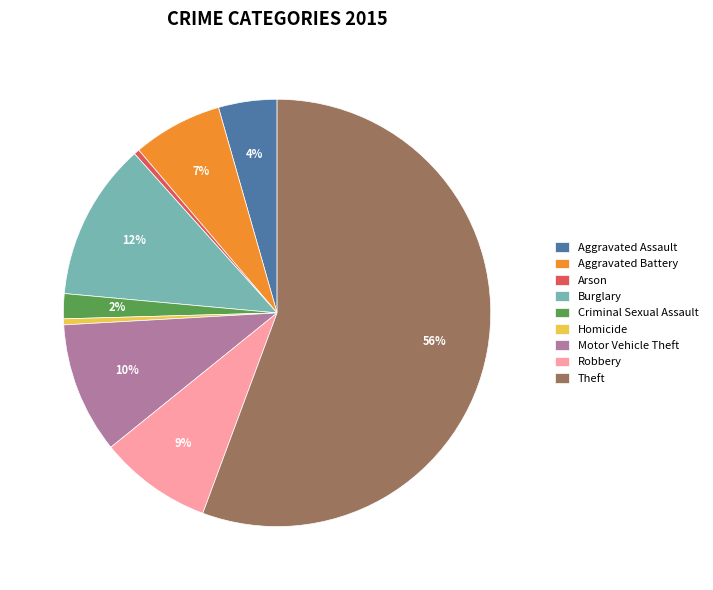

How many slices are in this pie chart?

9